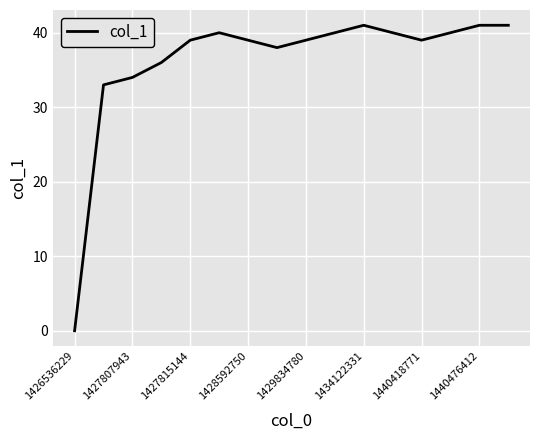

What is the greatest value displayed?

41